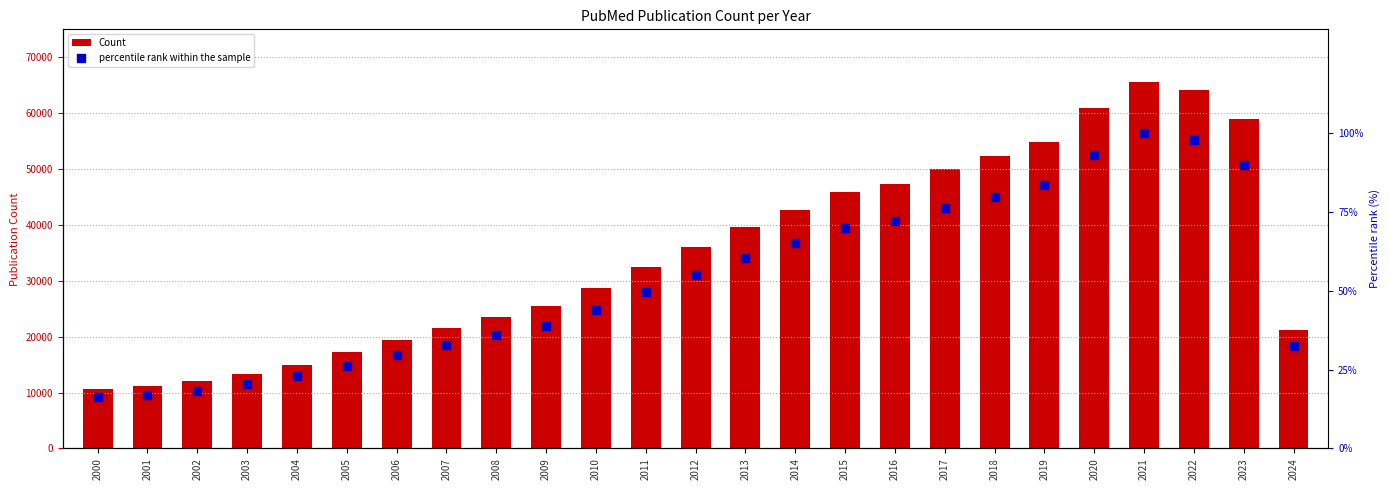

What are all the series names shown in the legend?

Count, percentile rank within the sample